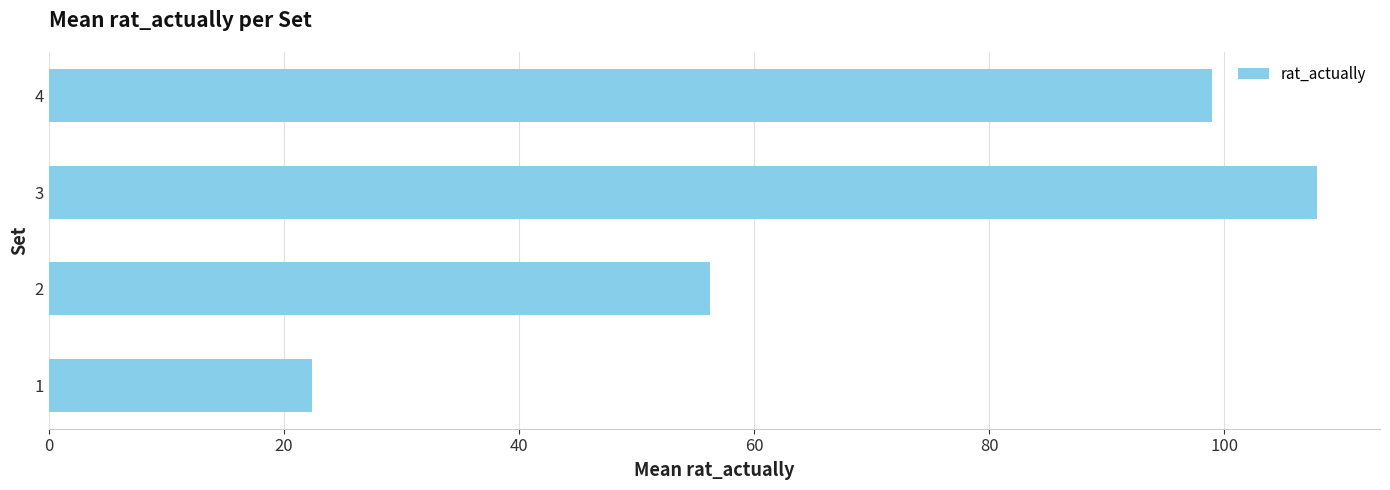

Approximately how many times larger is the value at 4 compared to 2?

1.8